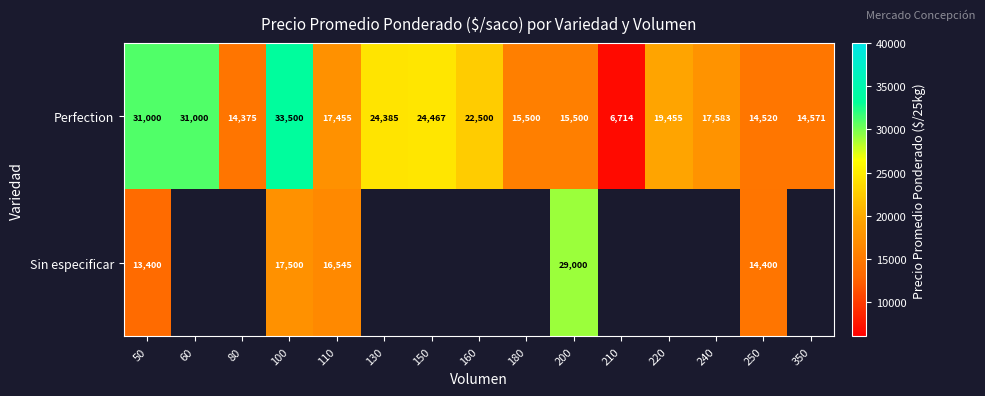

What is the difference between the Perfection values at 60 and 220?

11545